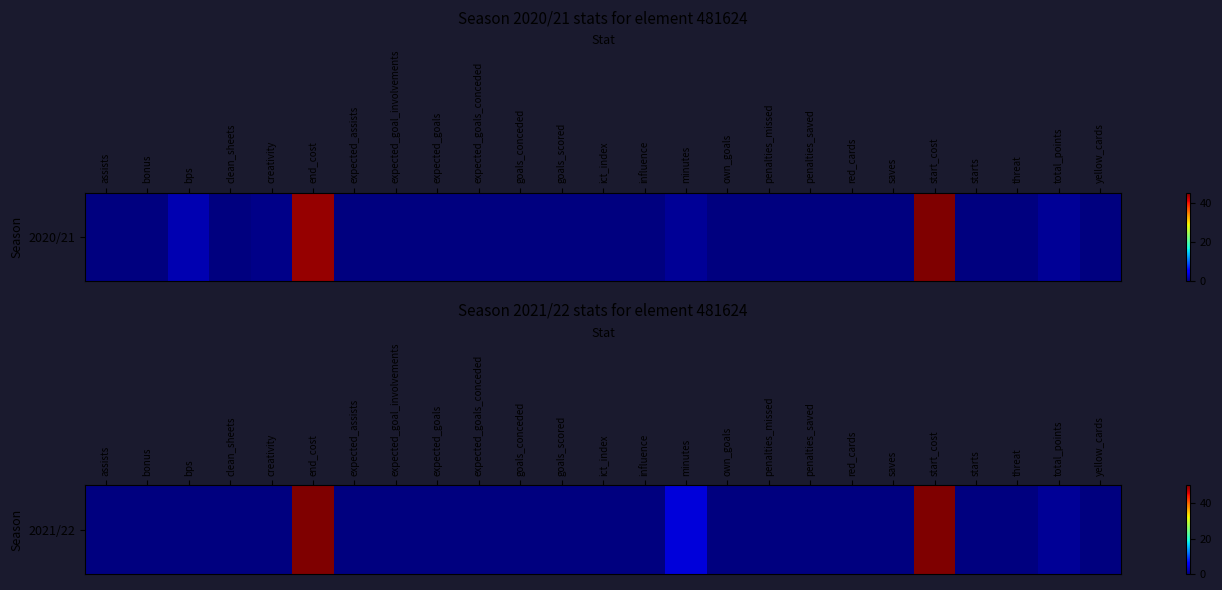

List the labels in order of value, smallest first.

assists, bonus, bps, clean_sheets, creativity, expected_assists, expected_goal_involvements, expected_goals, expected_goals_conceded, goals_conceded, goals_scored, ict_index, influence, own_goals, penalties_missed, penalties_saved, red_cards, saves, starts, threat, yellow_cards, total_points, minutes, end_cost, start_cost